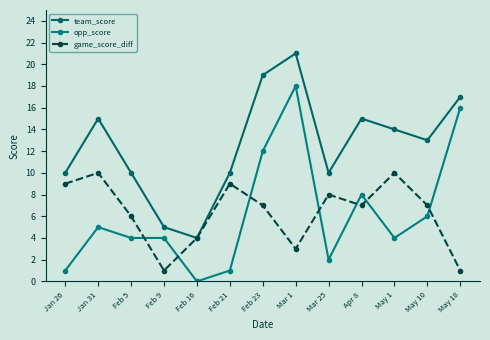

At which category is the sum across all series the highest?

Mar 1